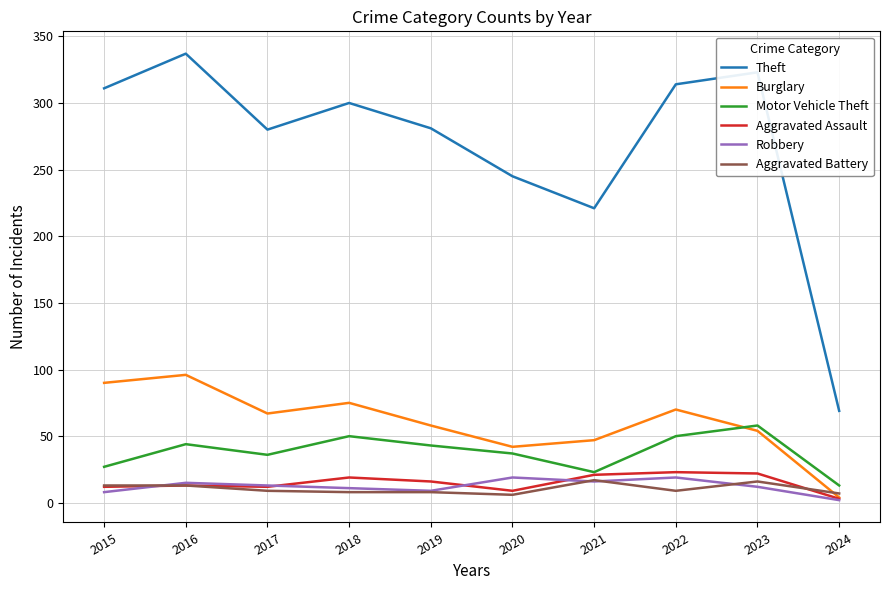

At how many categories does at least one series exceed 215?

9